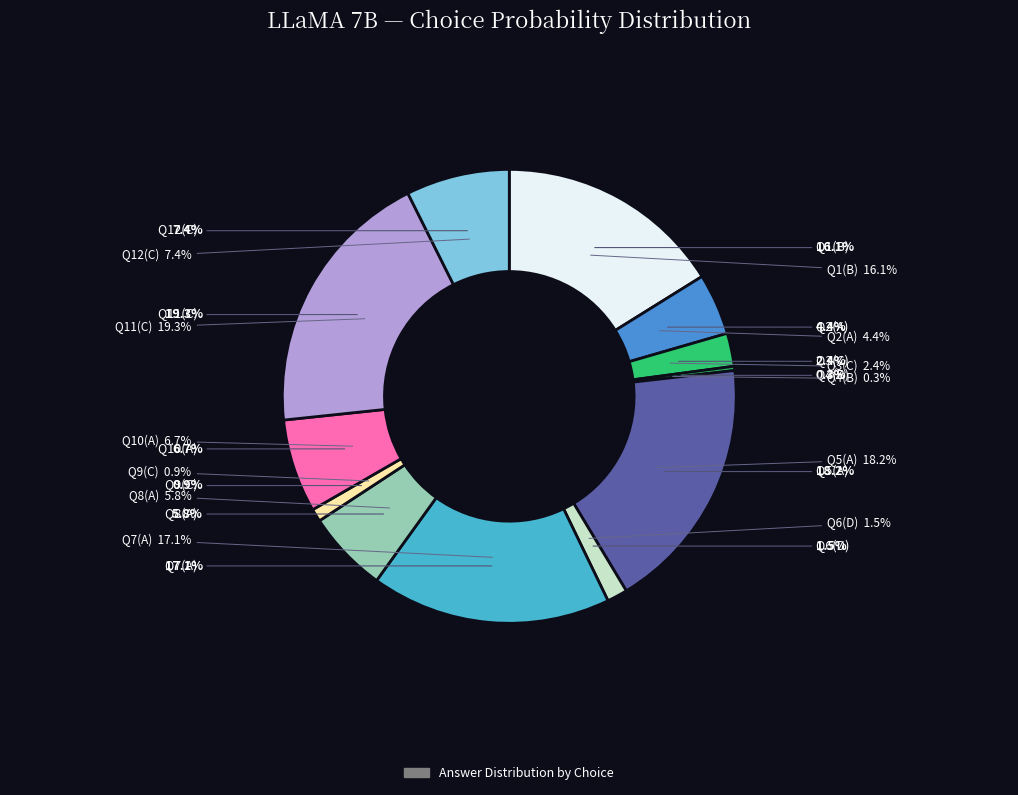

Between C and B, which is larger?

C